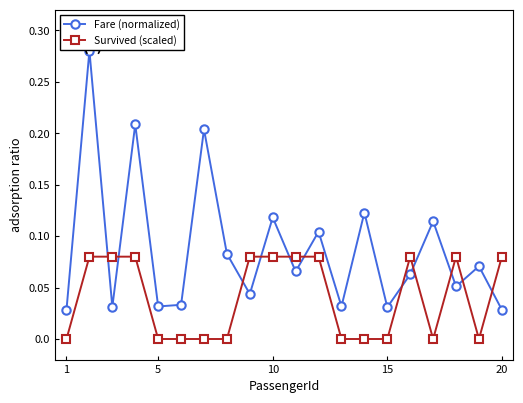

Rank the series by their maximum value, from highest to lowest.

Fare (normalized), Survived (scaled)